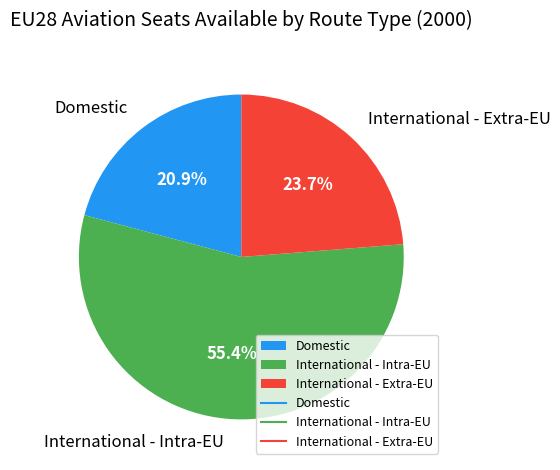

Does International - Extra-EU represent more than half of the total?

No